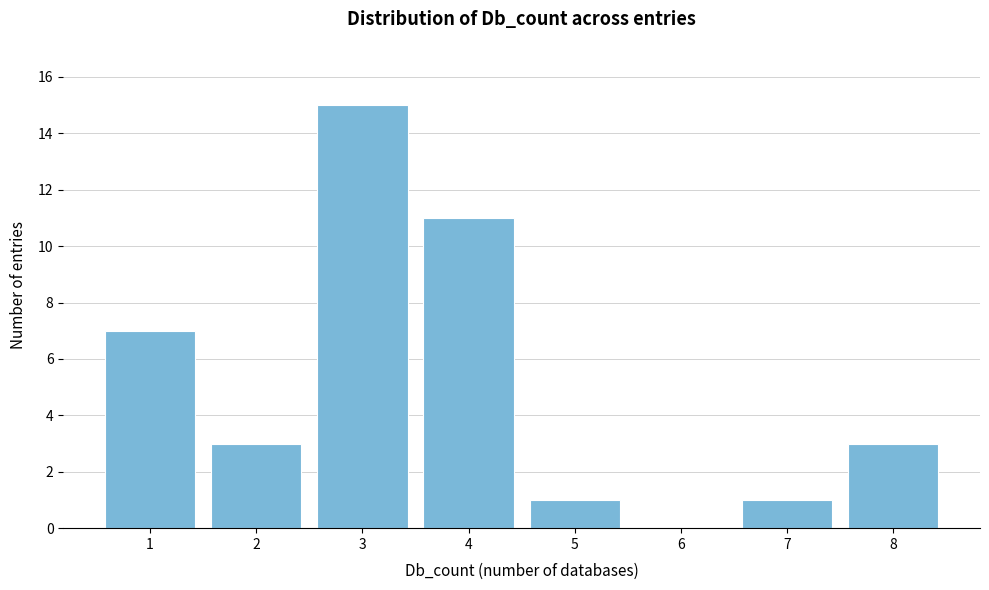

Over which range of the x-axis is the bar tallest?

2.5 to 3.5